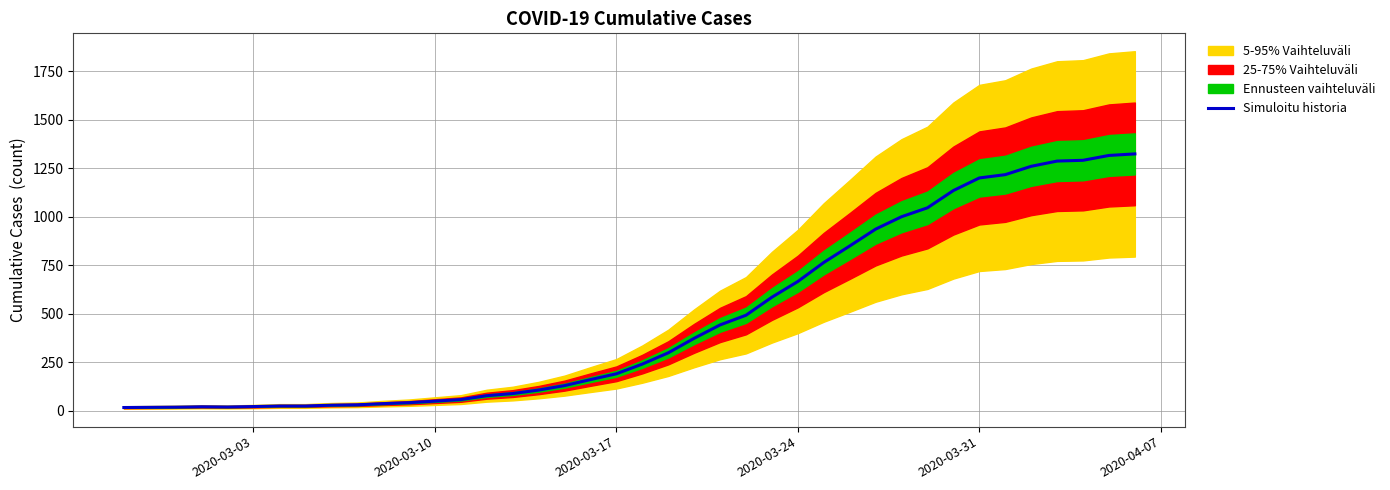

How many lines are shown in the chart?

1